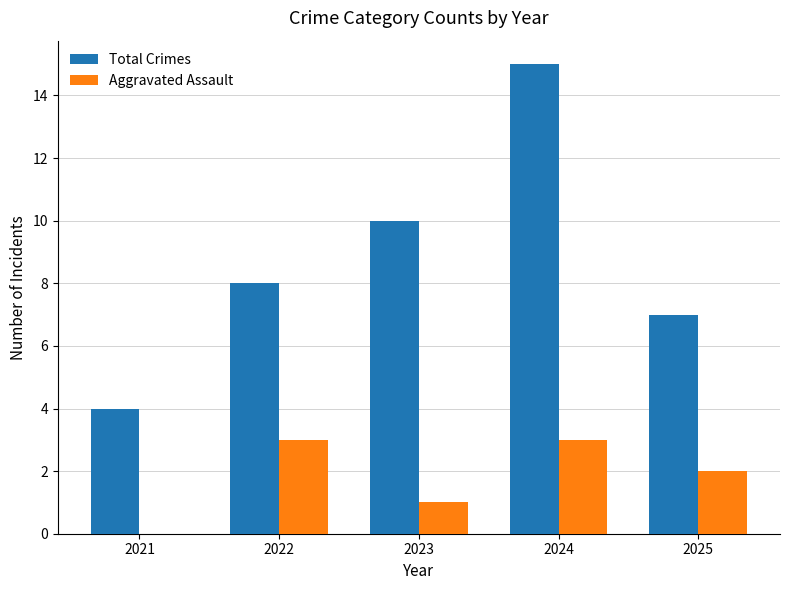

Which series changed the most between 2021 and 2022?

Total Crimes